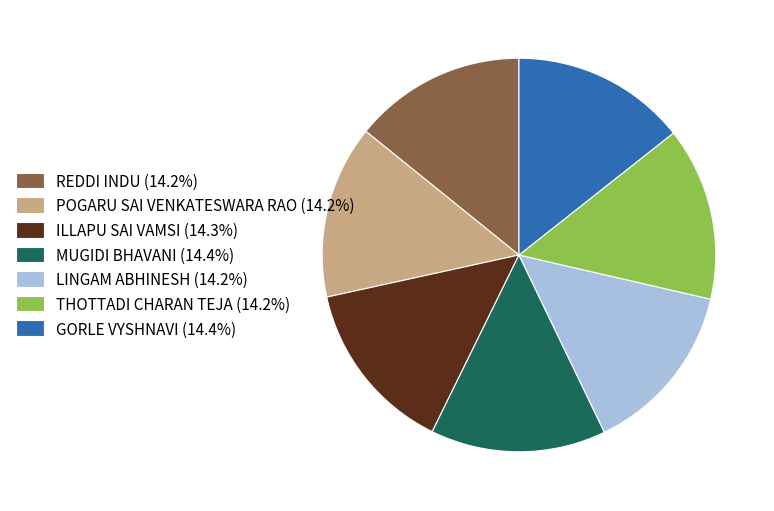

How many segments does this pie chart have?

7